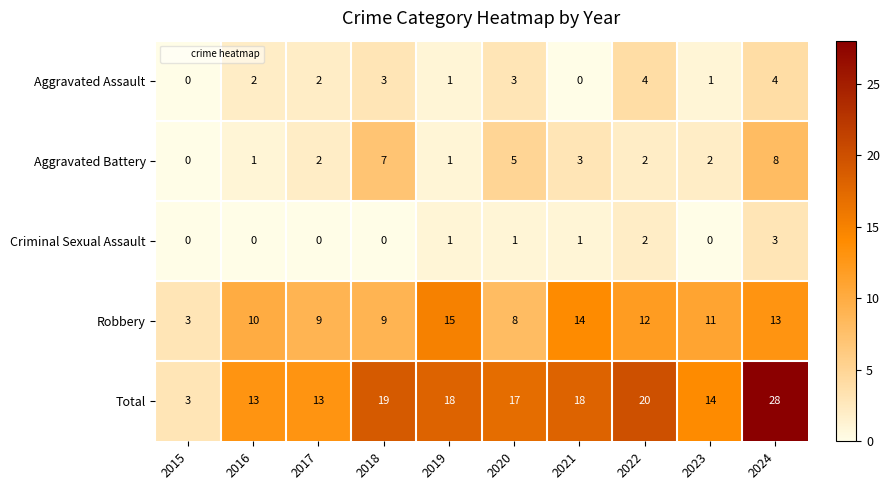

The Aggravated Assault series shows 0 at 2021. True or false?

True